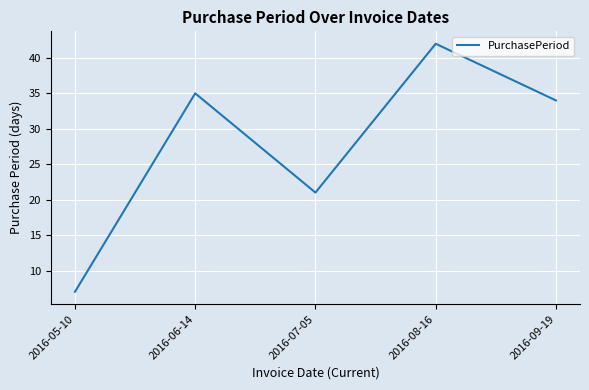

What position from the left is 2016-06-14?

2